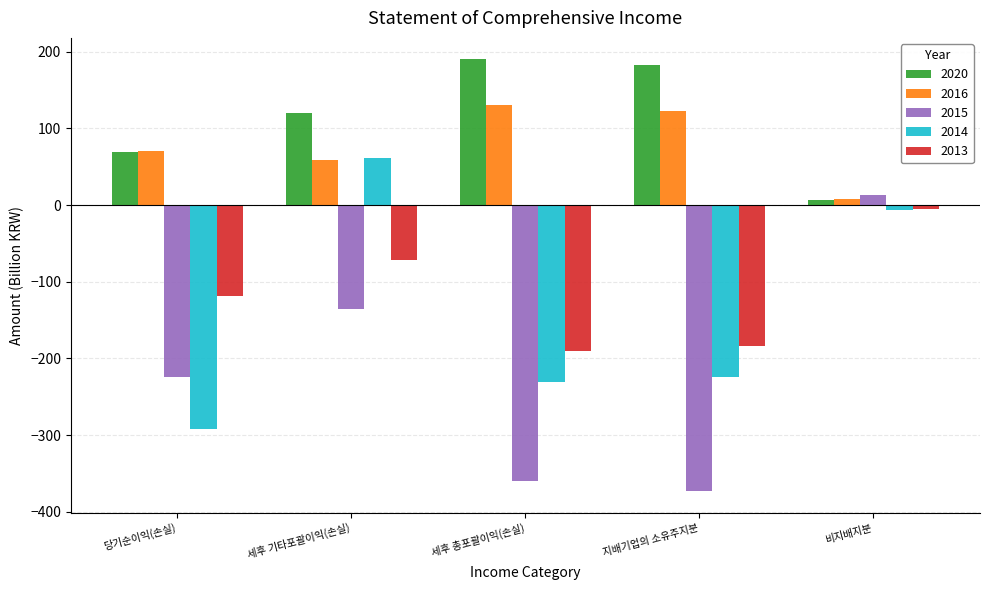

What is the label of the 2nd bar from the right?

지배기업의 소유주지분